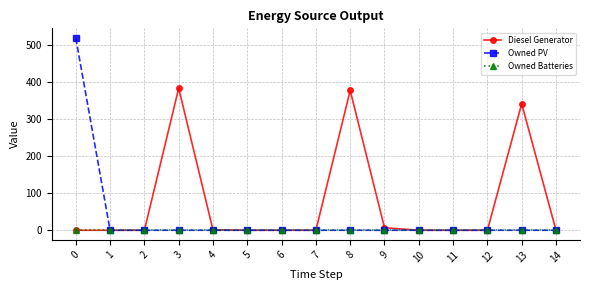

List the series in order of their overall mean, lowest first.

Owned Batteries, Owned PV, Diesel Generator